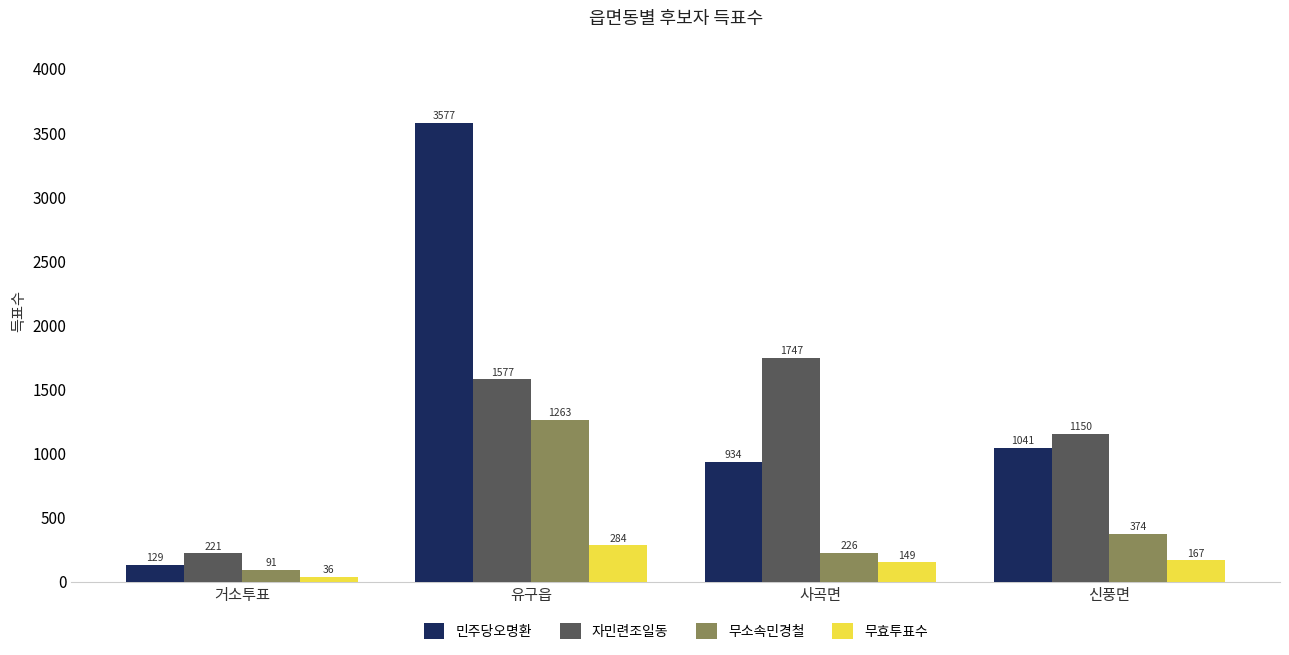

What is the label of the 2nd bar from the right?

사곡면